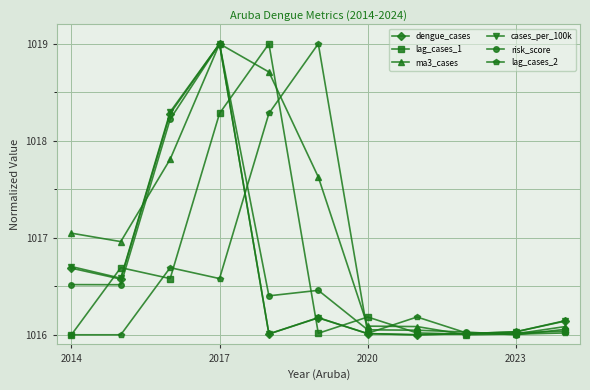

What is the greatest value displayed?

1019.0